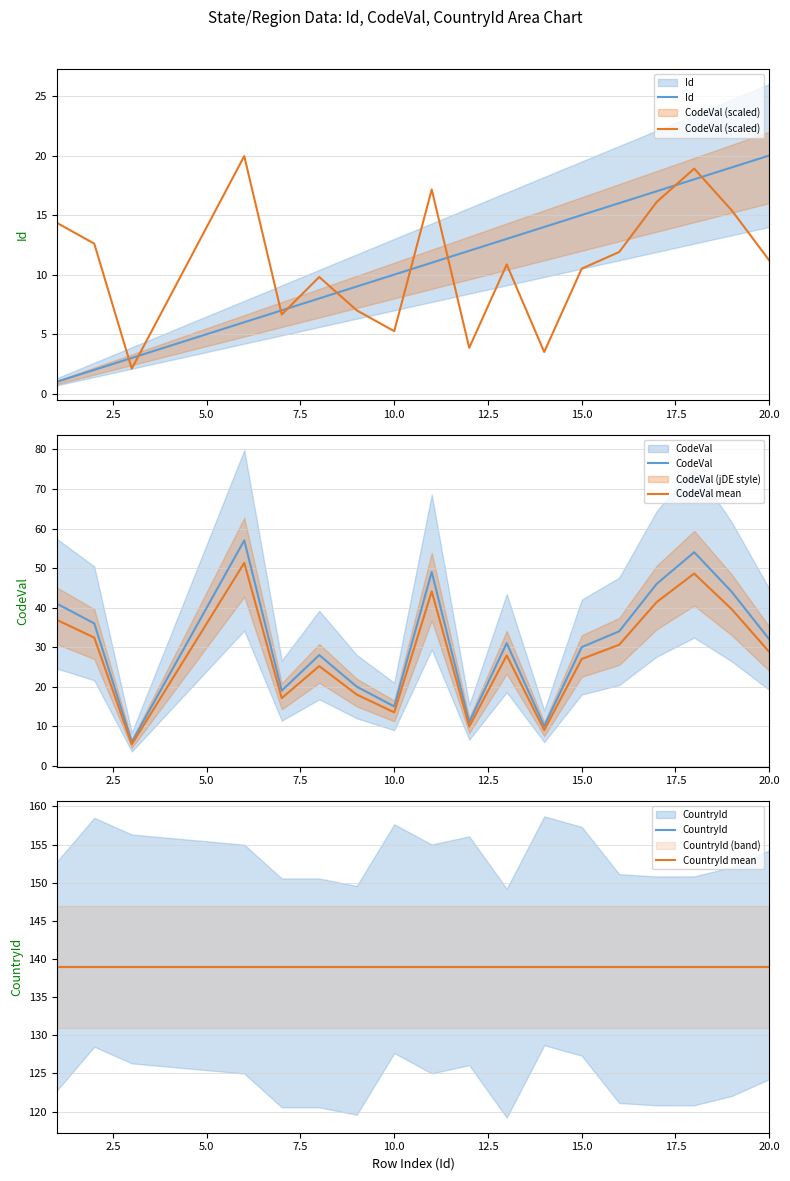

What value does the CountryId mean series have at 10.0?

139.0